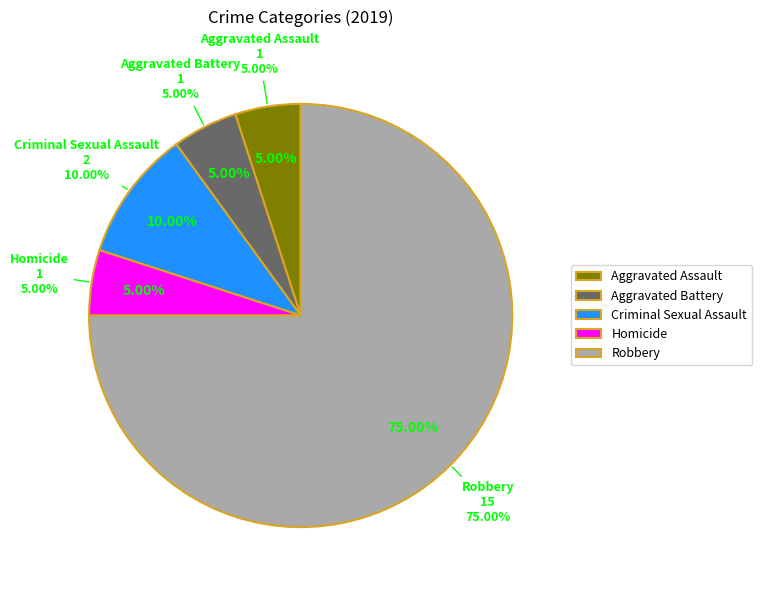

Is there a majority slice in this chart?

Yes